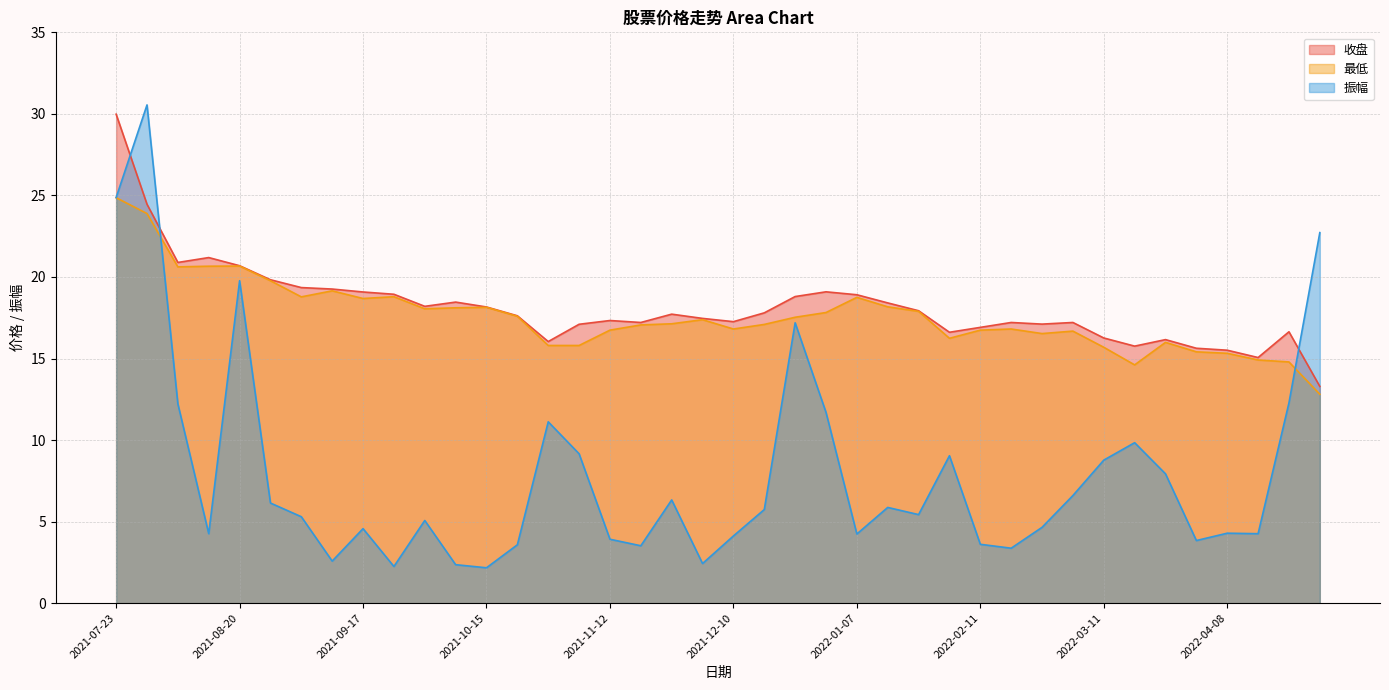

What are all the series names shown in the legend?

收盘, 最低, 振幅